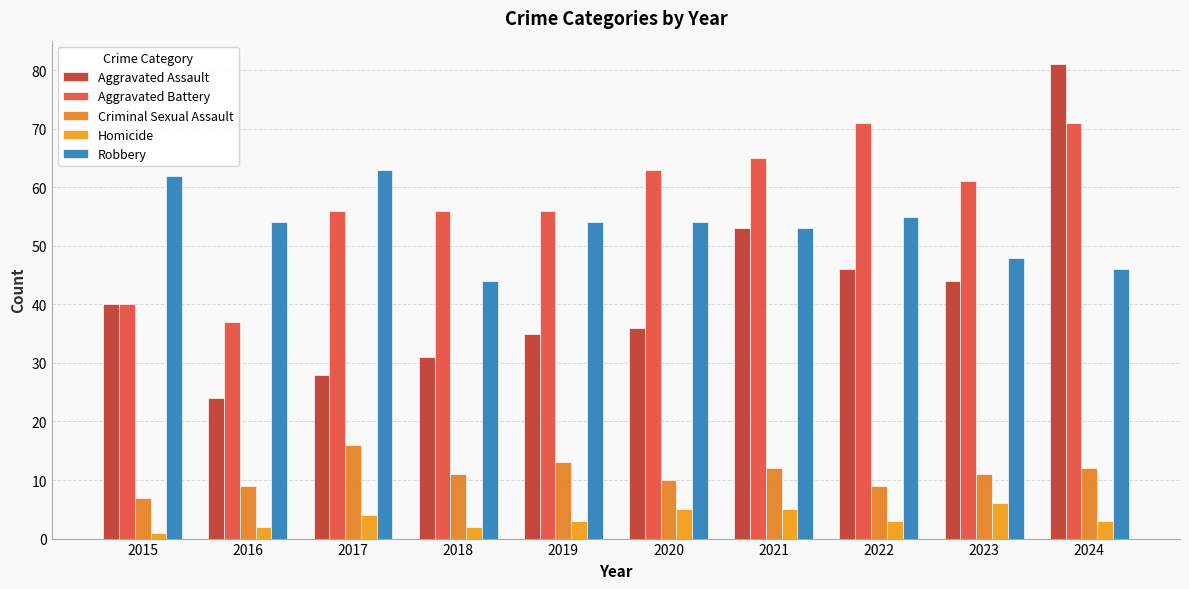

At which category does the chart reach its peak across all series?

2024